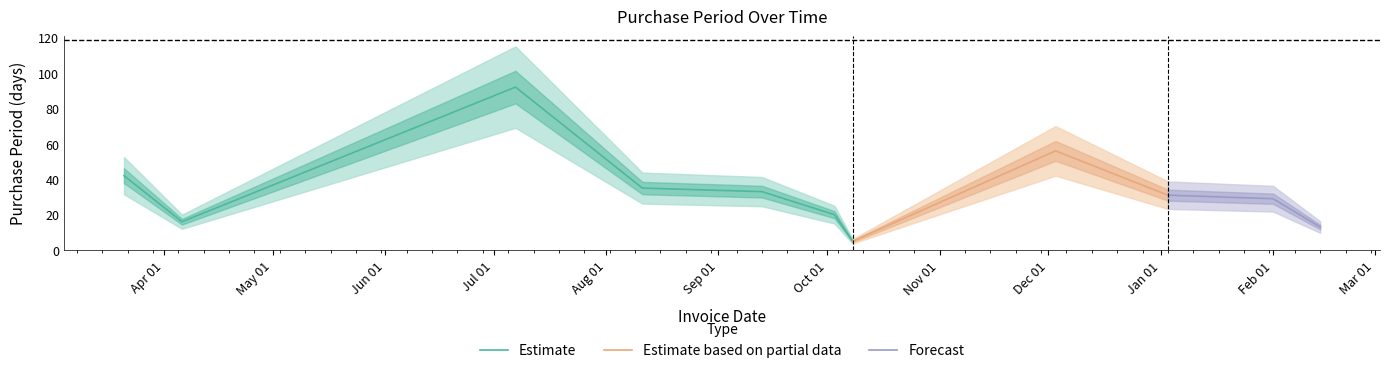

How many interior local peaks (higher than both neighbors) does the data have?

2